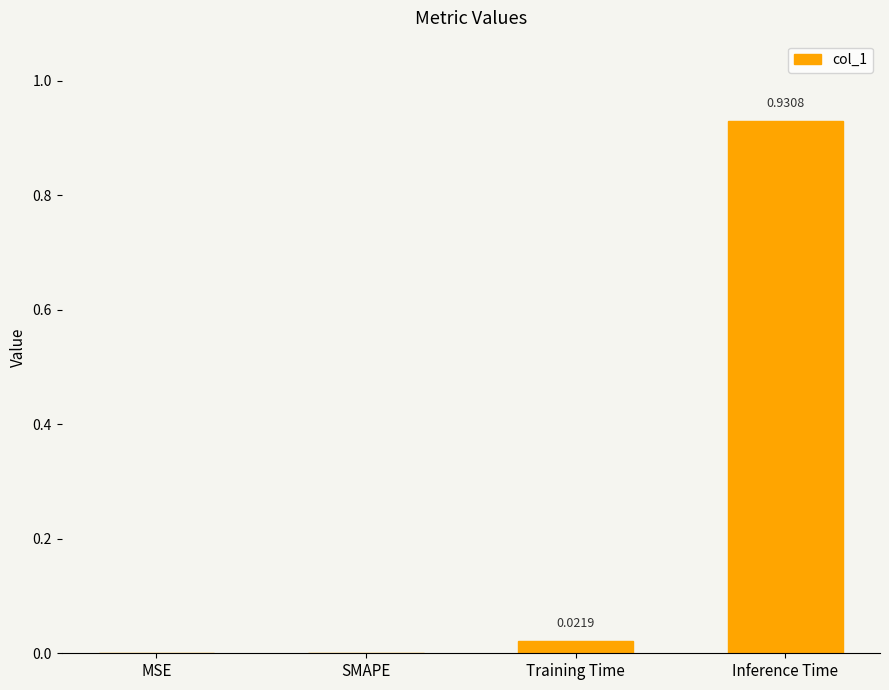

Are the bars grouped side by side (vs. stacked)?

No